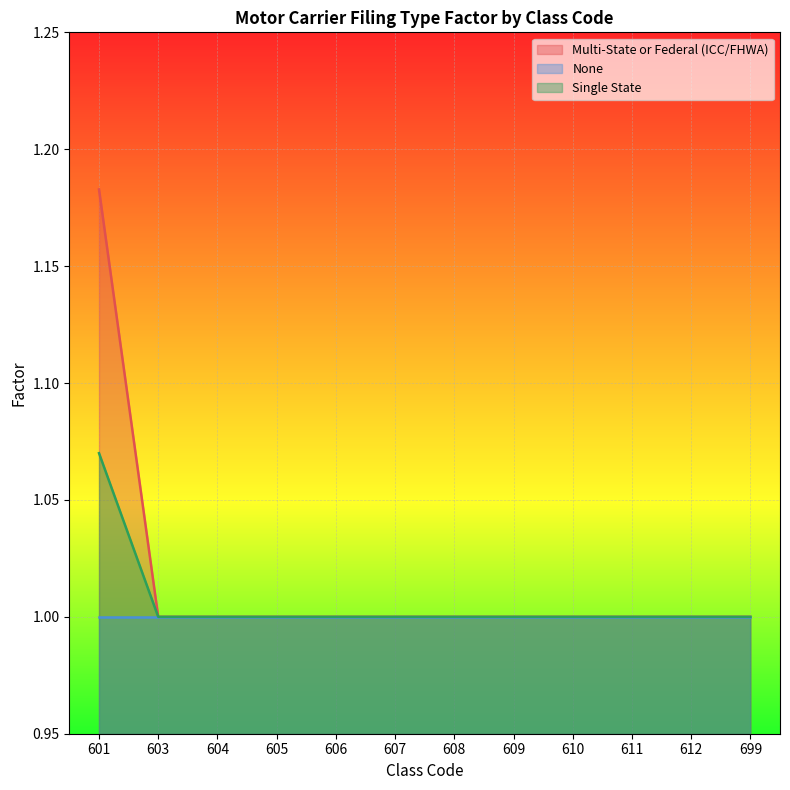

List the labels in order of Single State value, smallest first.

603, 604, 605, 606, 607, 608, 609, 610, 611, 612, 699, 601